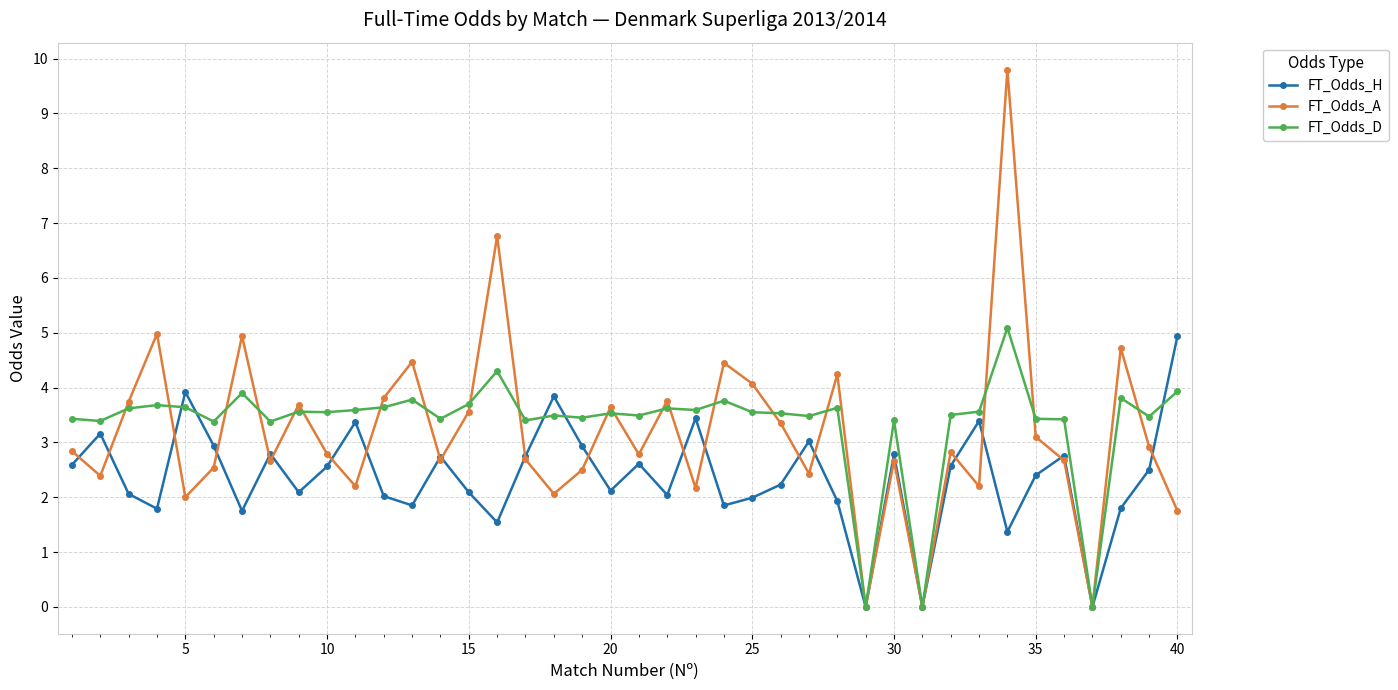

What is the greatest value displayed?

9.8